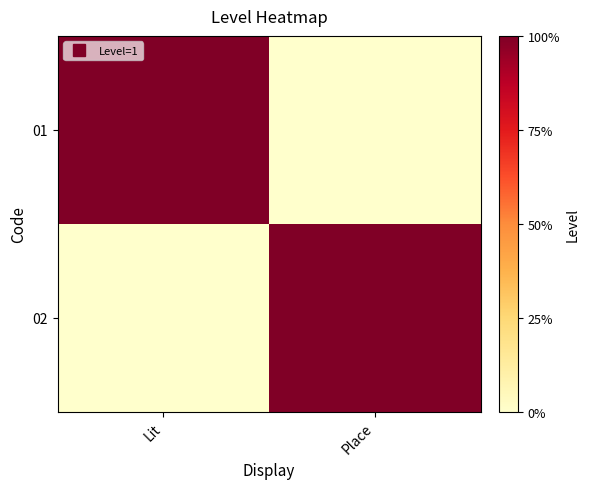

Between Lit and Place, which is larger?

Lit